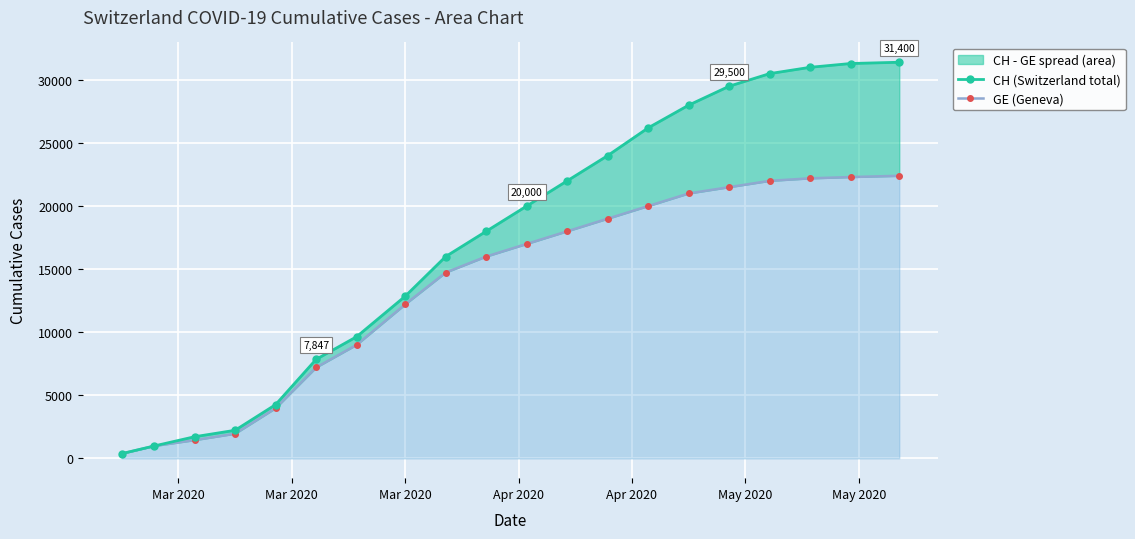

How many categories are shown in the chart?

20